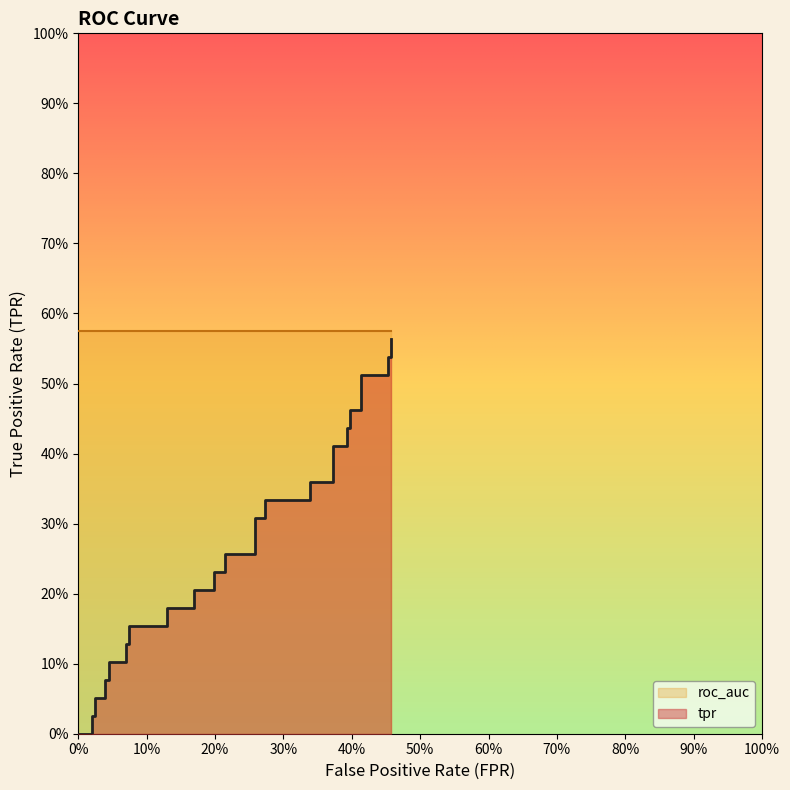

How many series are shown in this chart?

1